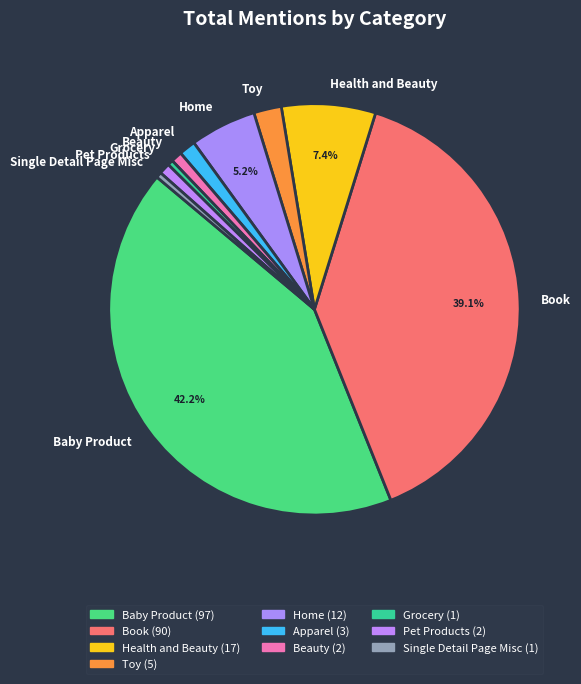

What is the largest slice in the pie chart?

Baby Product